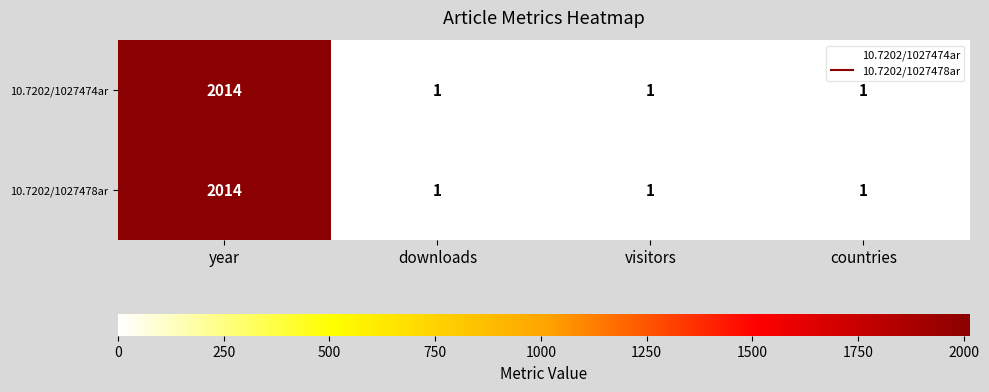

What is the difference between the maximum and minimum values in the 10.7202/1027474ar series?

2013